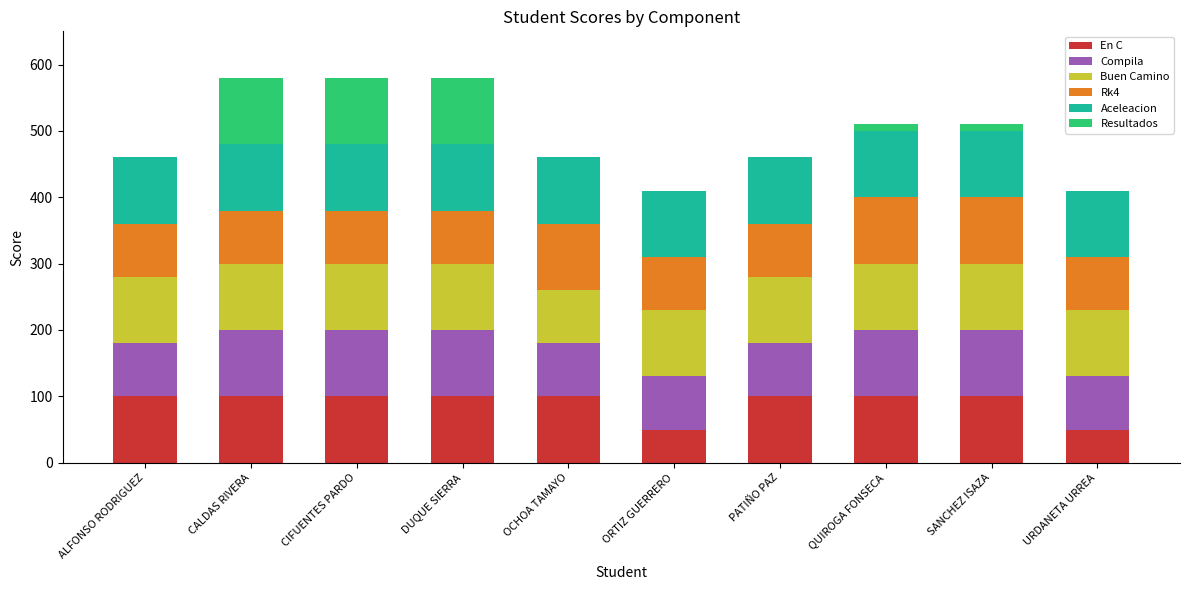

What is the total value across all series at CIFUENTES PARDO?

580